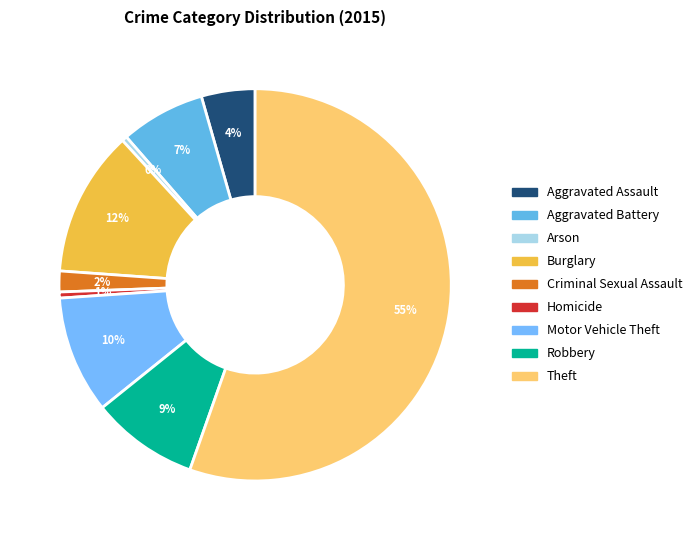

Which category accounts for the majority?

Theft